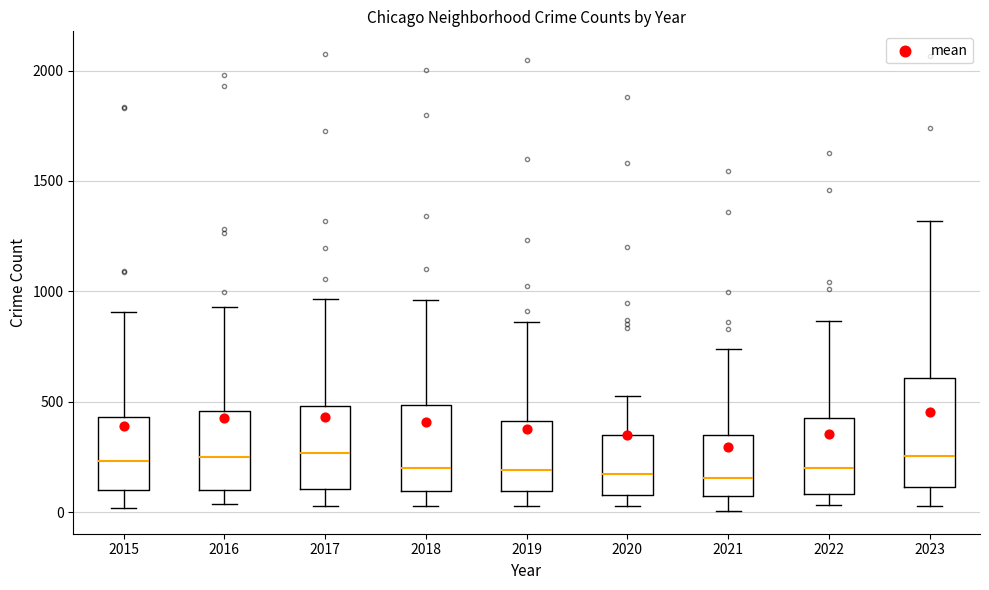

Where does the upper whisker of the box at x = 2021 end on the y-axis? The values are not printed on the chart, so give them approximately, as read against the axis.

750